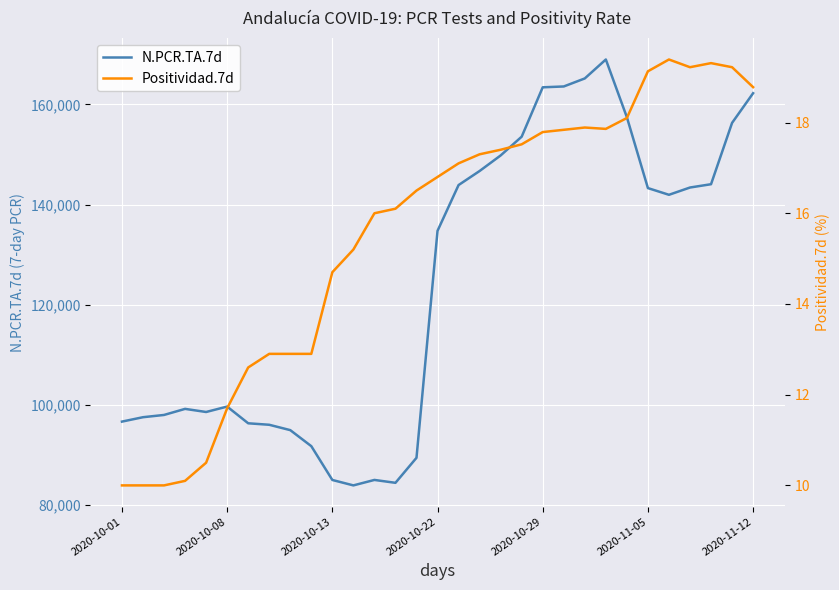

How many lines are shown in the chart?

2